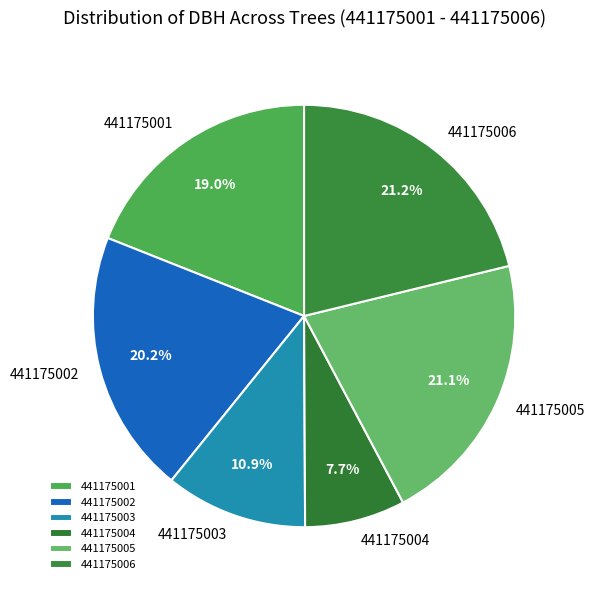

Does 441175005 account for over 50% of the chart?

No